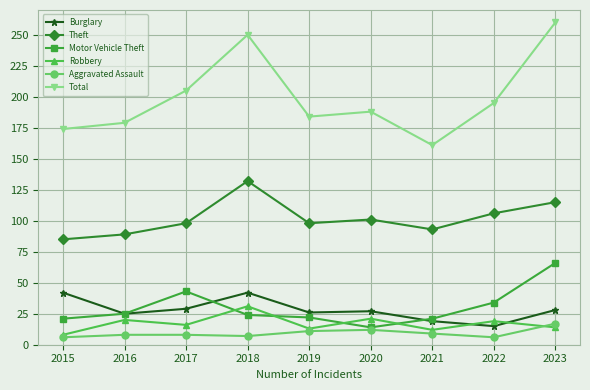

What is the lowest value of the Motor Vehicle Theft series?

14